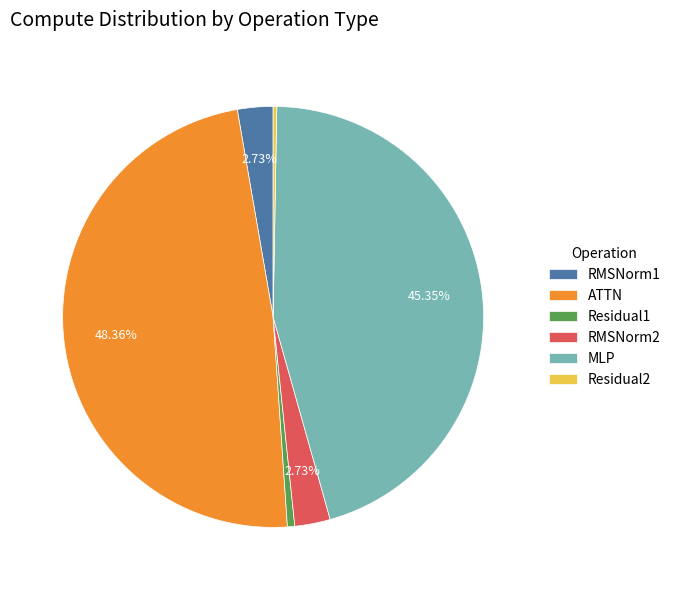

To the nearest percent, what portion does Residual1 represent?

1%